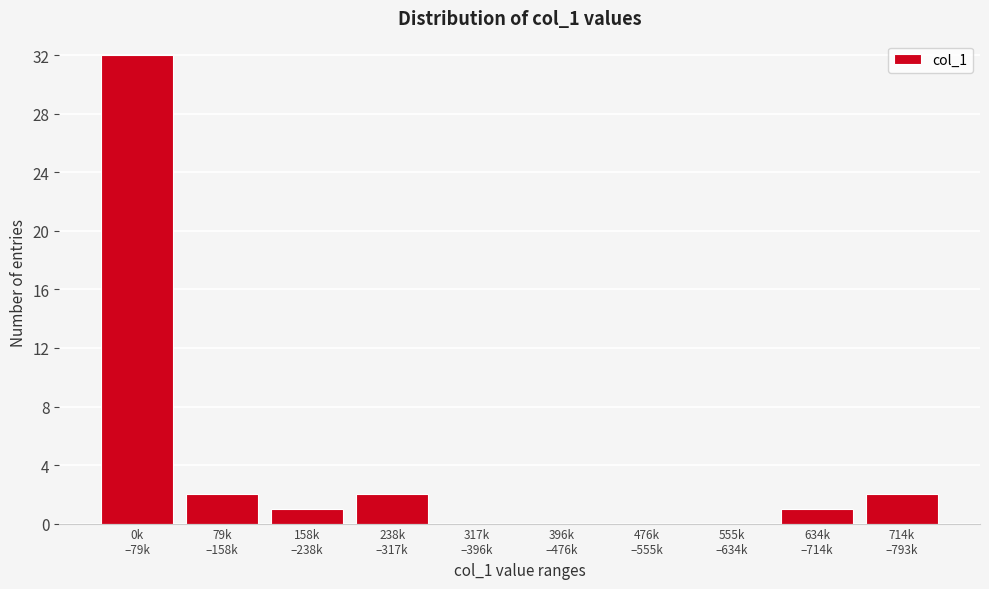

What is the maximum value shown in the chart?

32